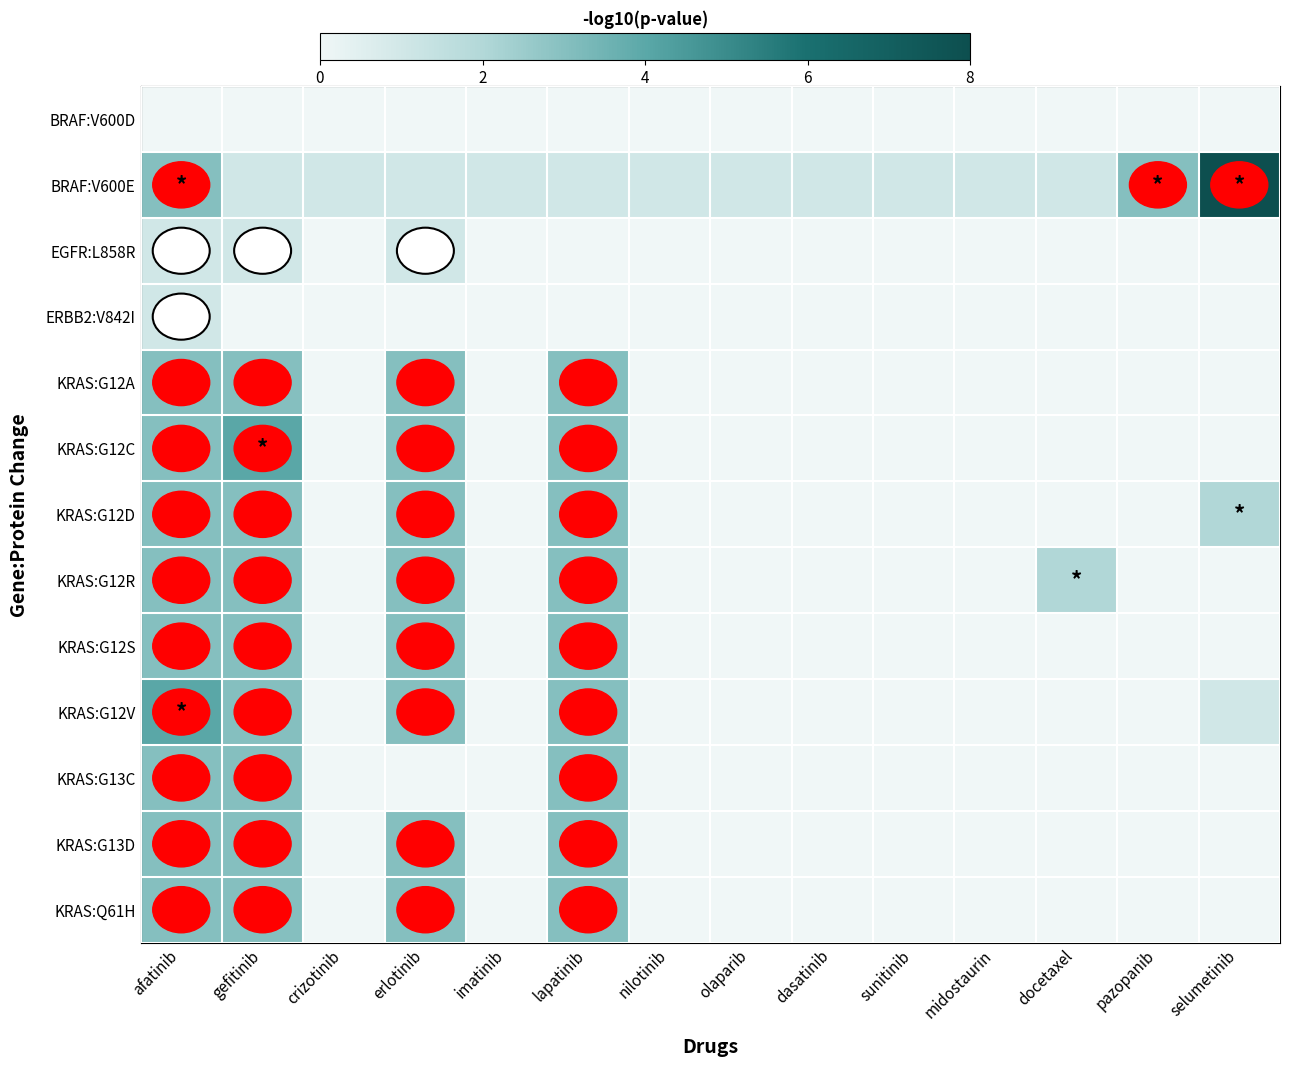

How many series are shown in this chart?

13